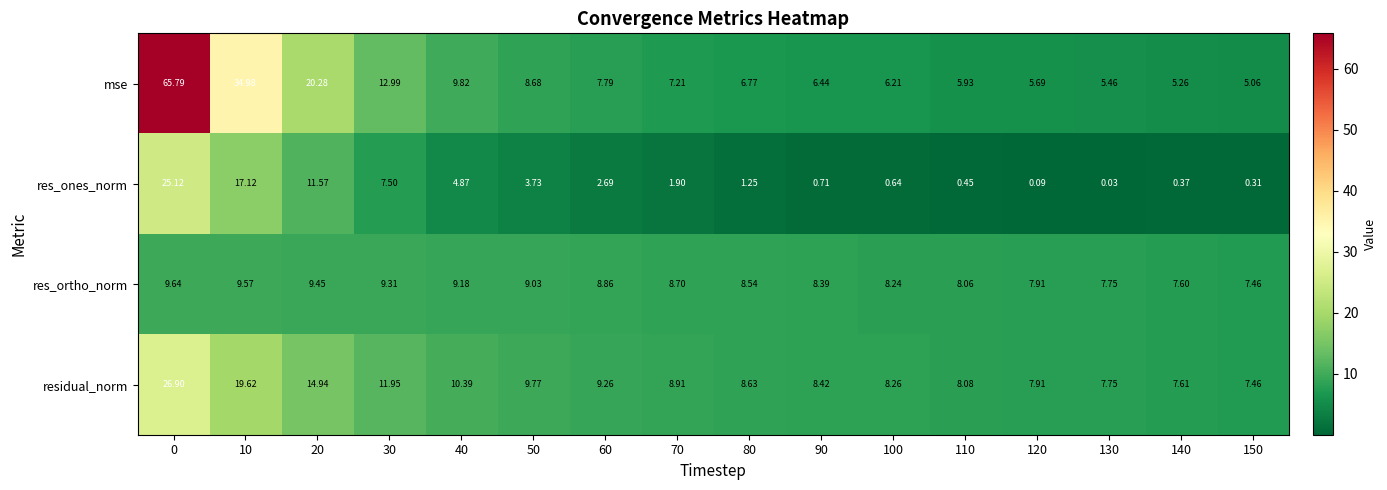

Rank the series by their maximum value, from highest to lowest.

mse, residual_norm, res_ones_norm, res_ortho_norm